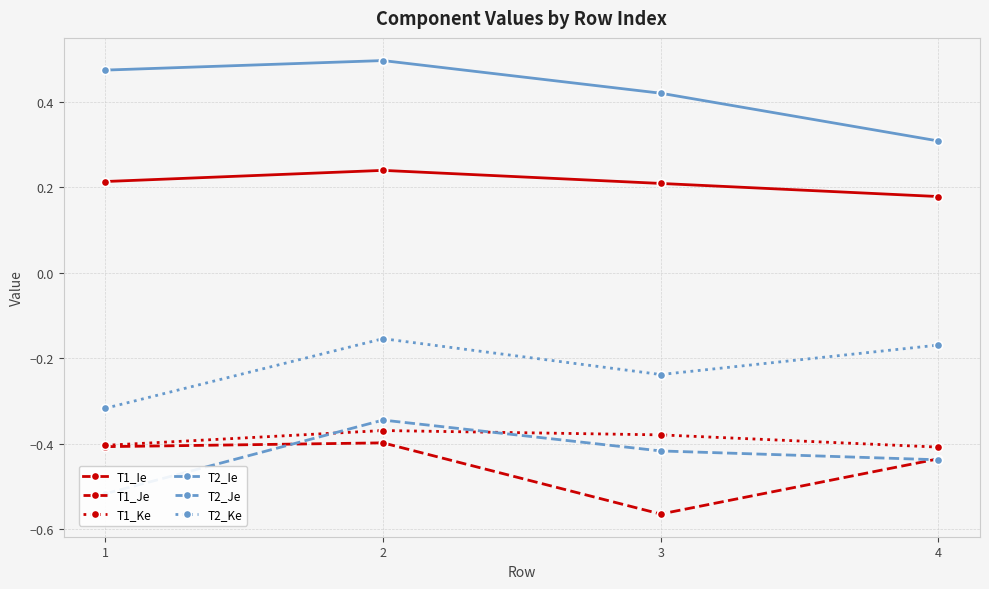

Does the chart have visible grid lines?

Yes